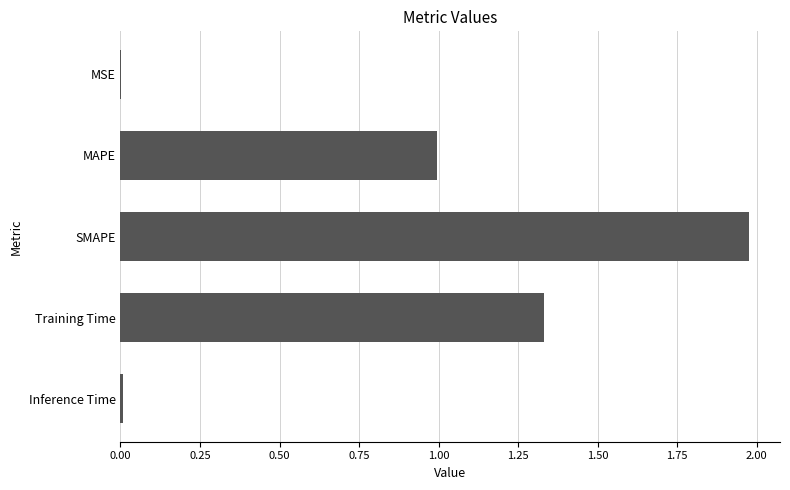

At which category does the chart reach its peak across all series?

SMAPE